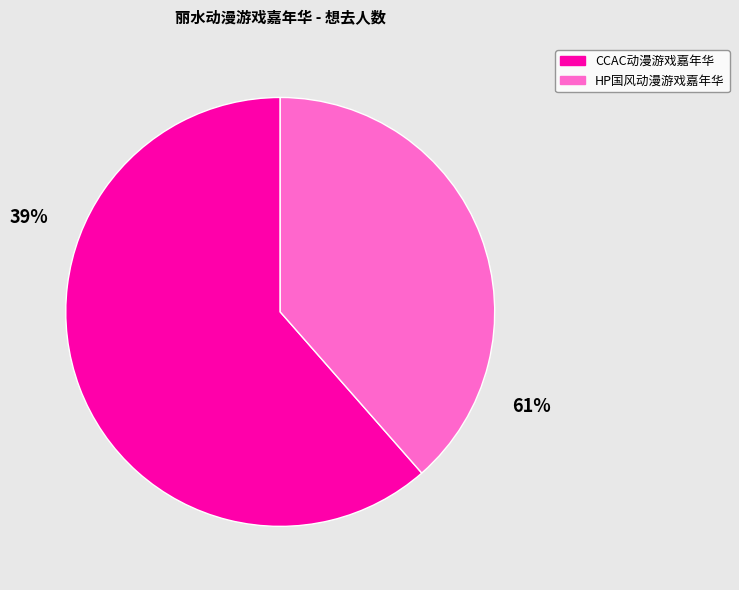

Which slice is the smallest?

丽水·第三届HP国风动漫游戏嘉年华